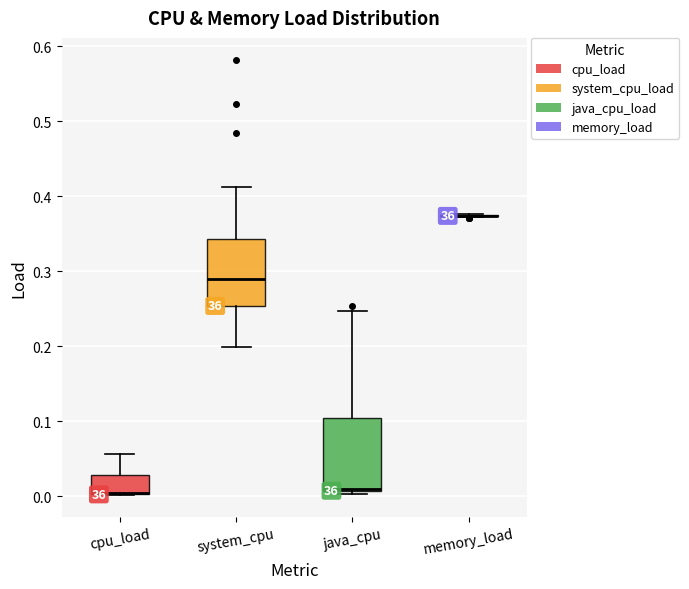

Reading left to right, read every box against the y-axis: the position of its median line, the range the box covers, and the ends of its whiskers. The values are not printed on the chart, so give them approximately, as read against the axis.

cpu_load: median 0.00 (drawn on the box's lower edge), box 0.00 to 0.03, whiskers 0.00 to 0.06
system_cpu: median 0.29, box 0.25 to 0.34, whiskers 0.20 to 0.41
java_cpu: median 0.01 (drawn on the box's lower edge), box 0.01 to 0.10, whiskers 0.00 to 0.25
memory_load: box collapsed to a line at 0.37, whiskers 0.37 to 0.38